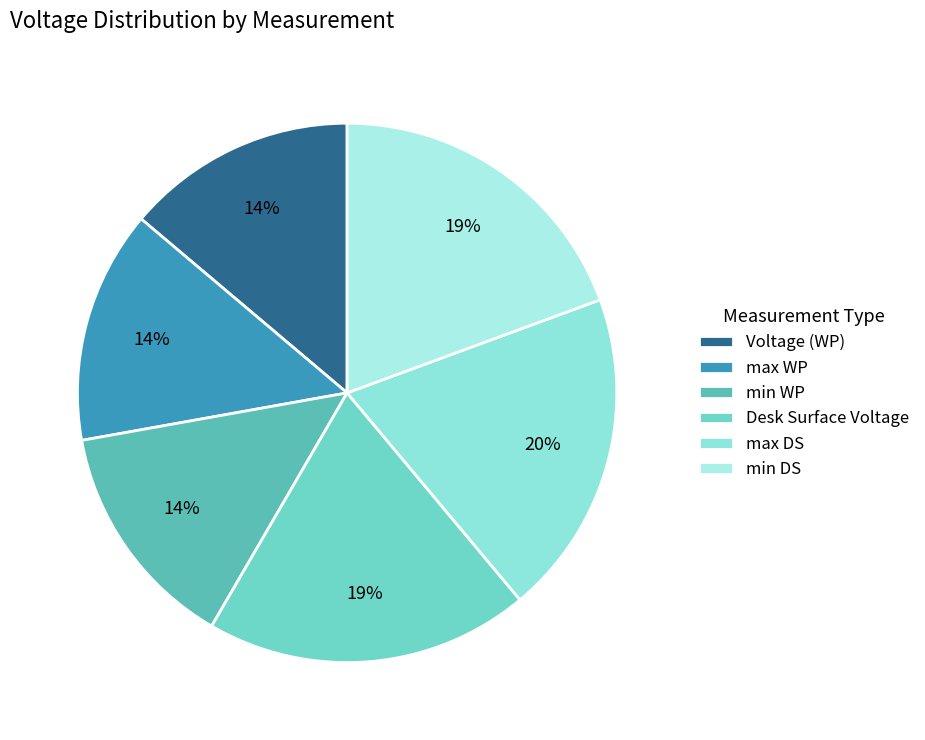

How many slices are in this pie chart?

6